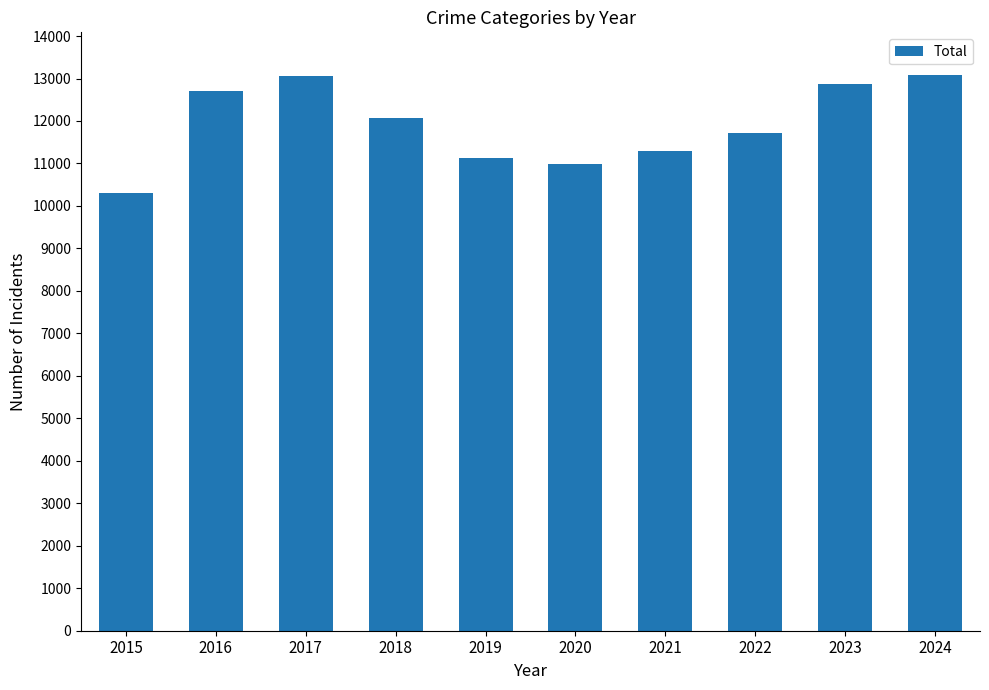

What is the maximum value shown in the chart?

13087